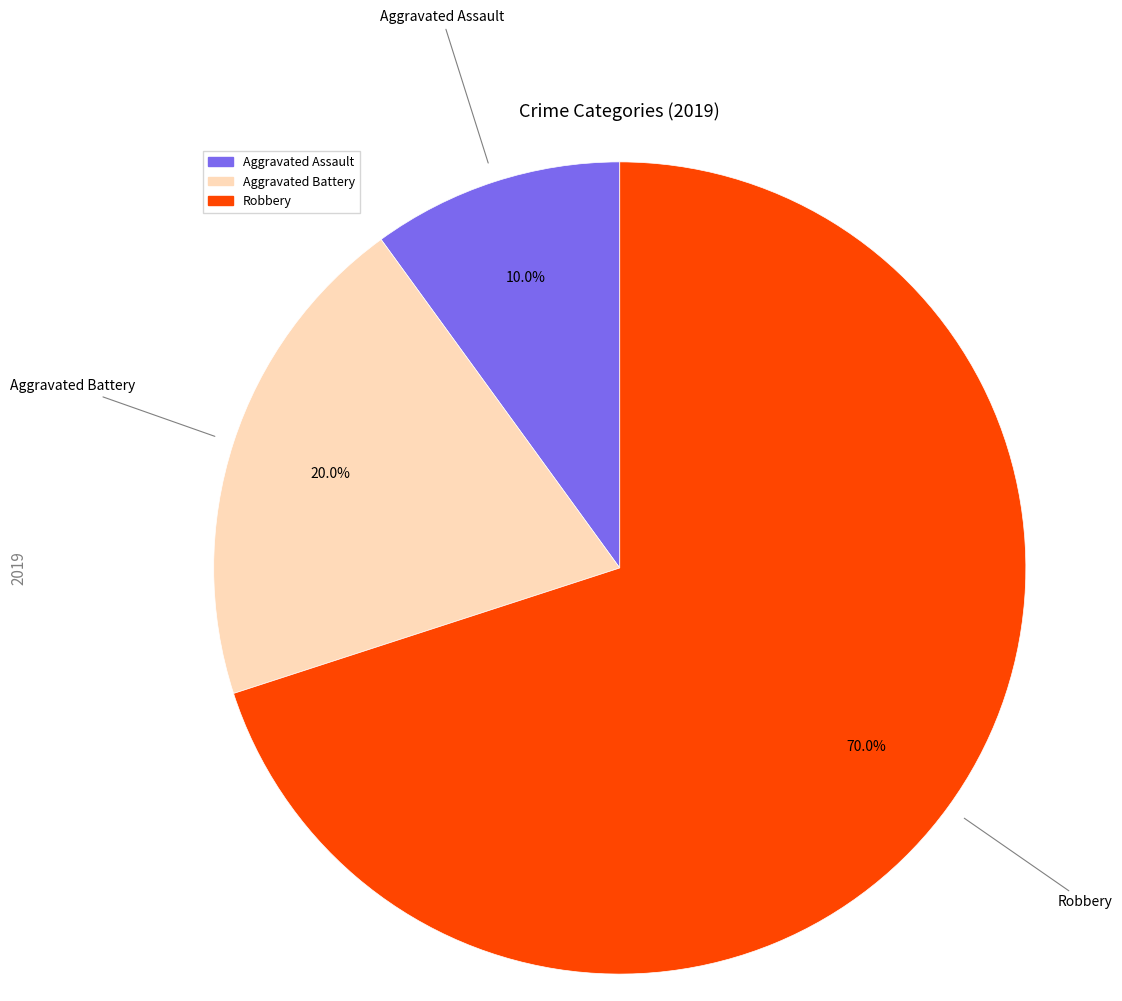

Does any single category account for the majority?

Yes